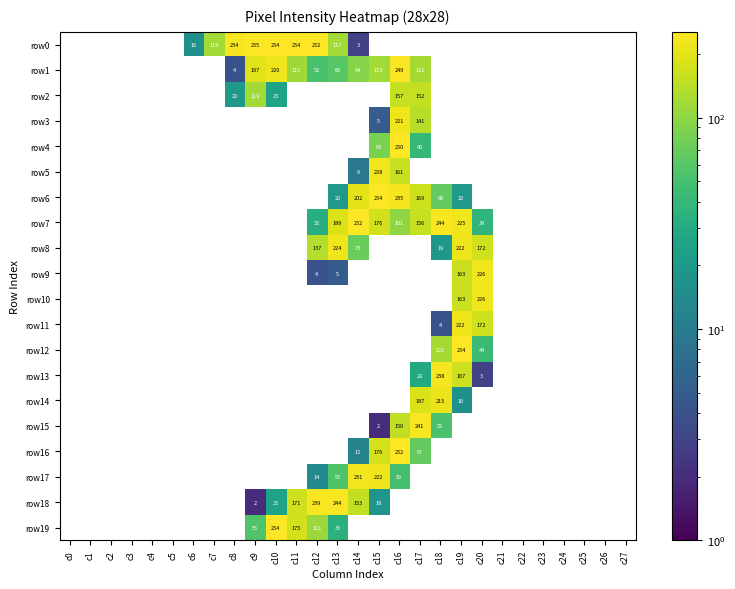

Is the value of row7 at c19 greater than the value of row1 at c16?

No